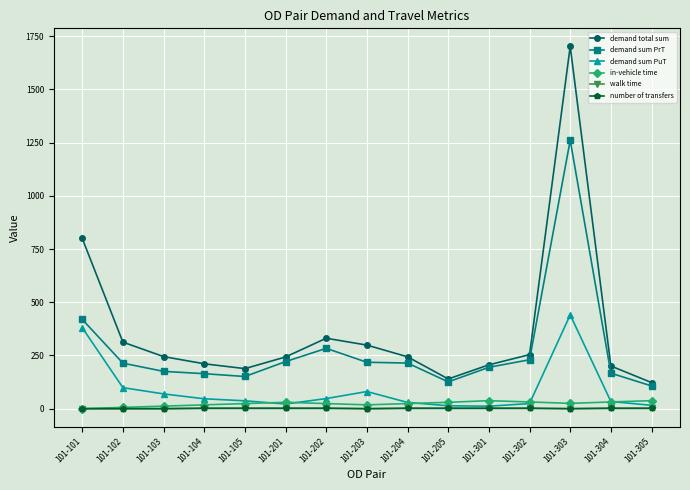

Is the value of walk time at 101-204 greater than the value of in-vehicle time at 101-202?

No